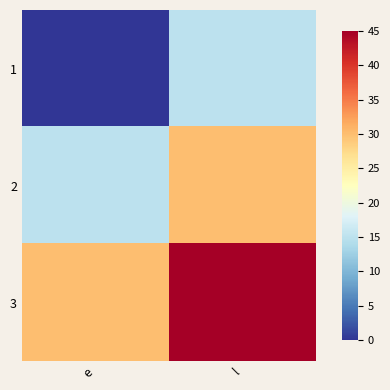

Reading left to right, extract all data points from this chart.

1: e=0	l=15
2: e=15	l=30
3: e=30	l=45